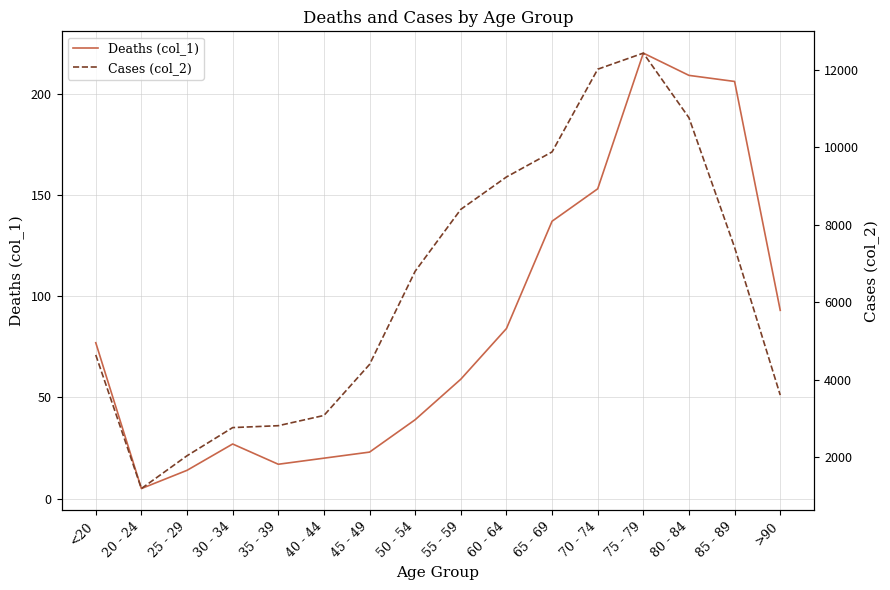

Is the value of Cases (col_2) at 55 - 59 greater than the value of Deaths (col_1) at 50 - 54?

Yes